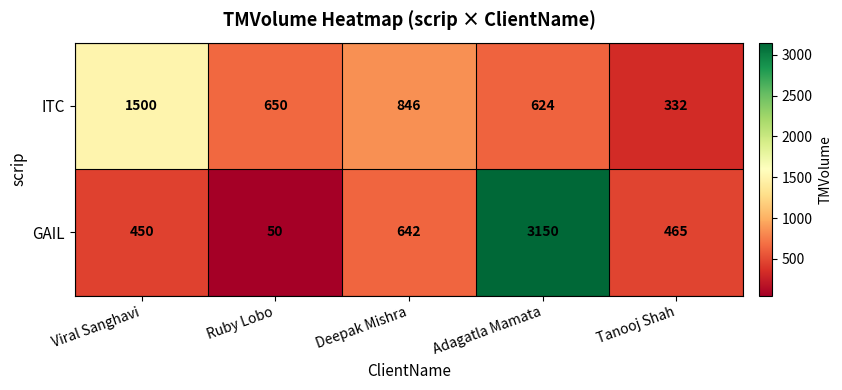

What is the sum of the GAIL values at Ruby Lobo and Adagatla Mamata?

3200